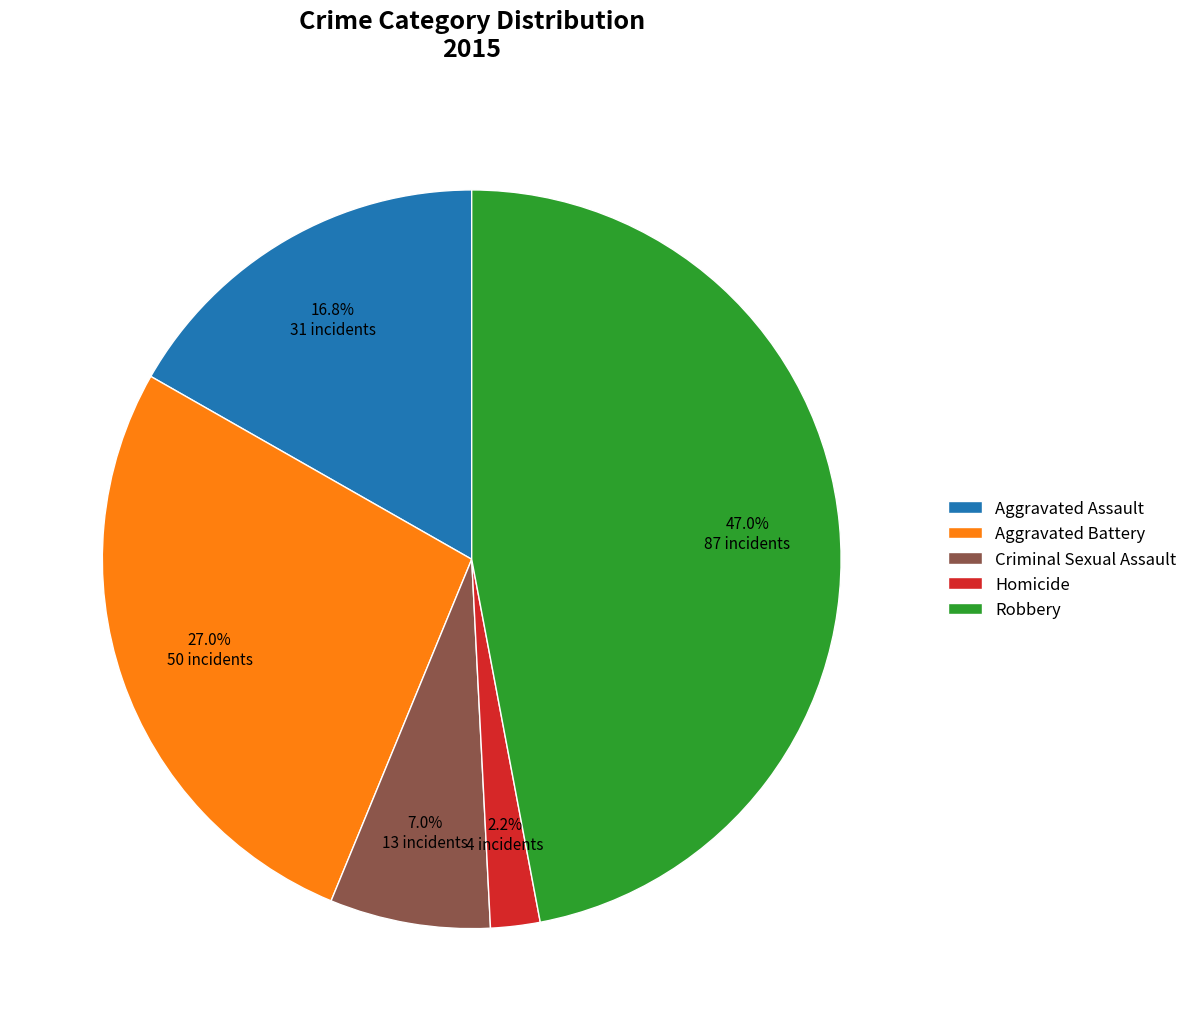

To the nearest percent, what is the average slice percentage?

20%